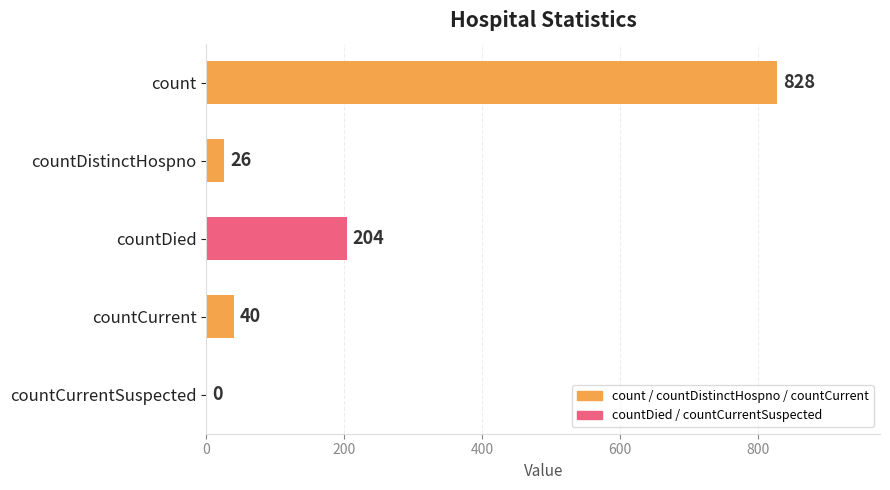

What is the greatest value displayed?

828